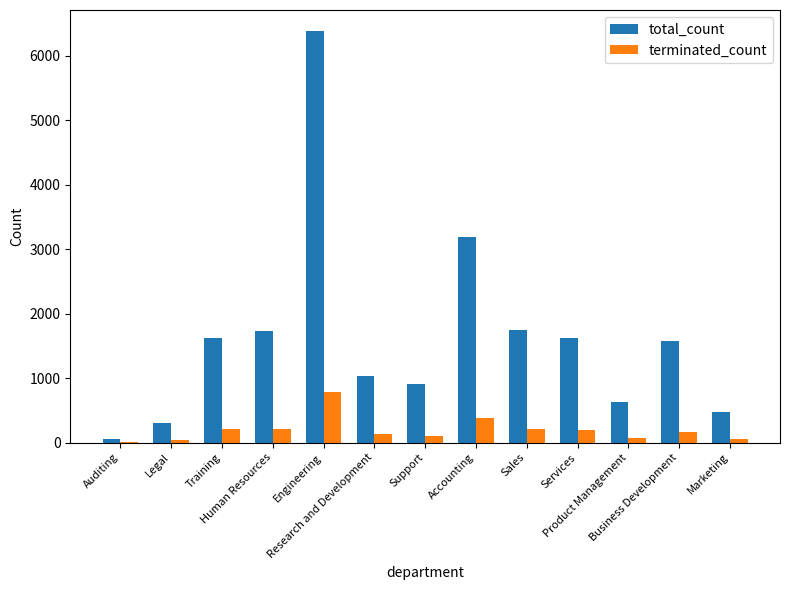

What is the maximum value for total_count?

6387